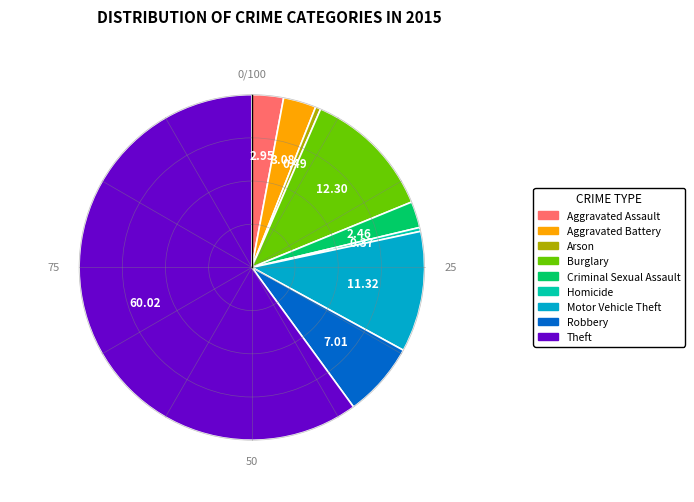

Between Theft and Robbery, which is larger?

Theft